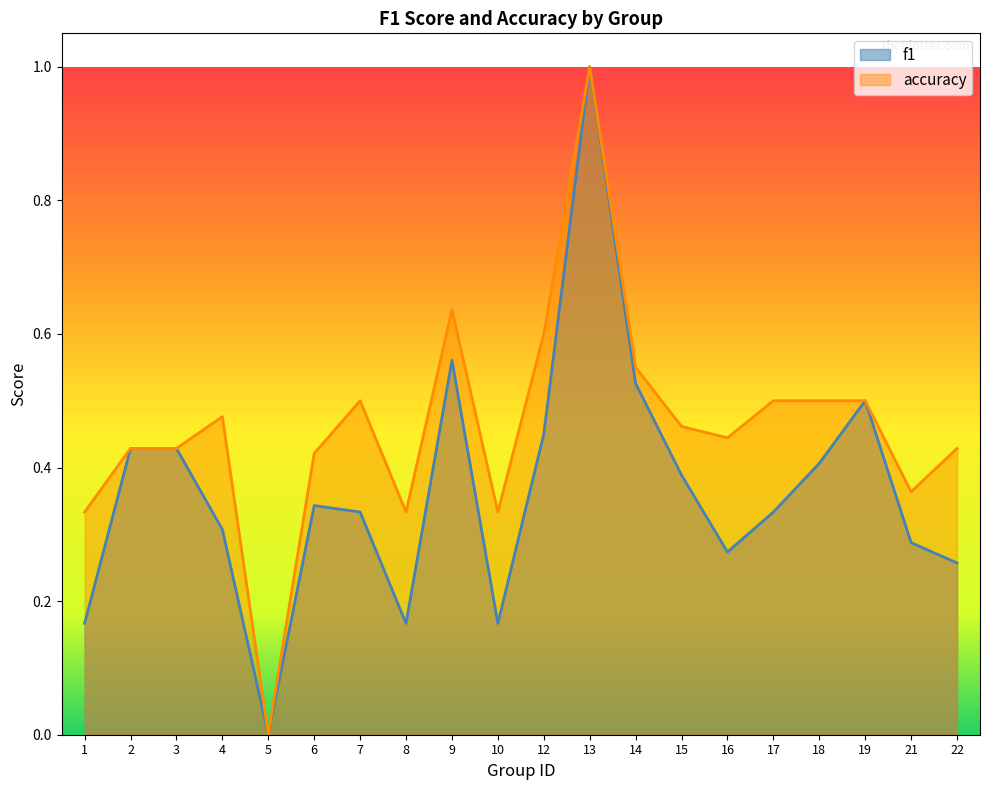

What is the sum of all f1 values?

7.3